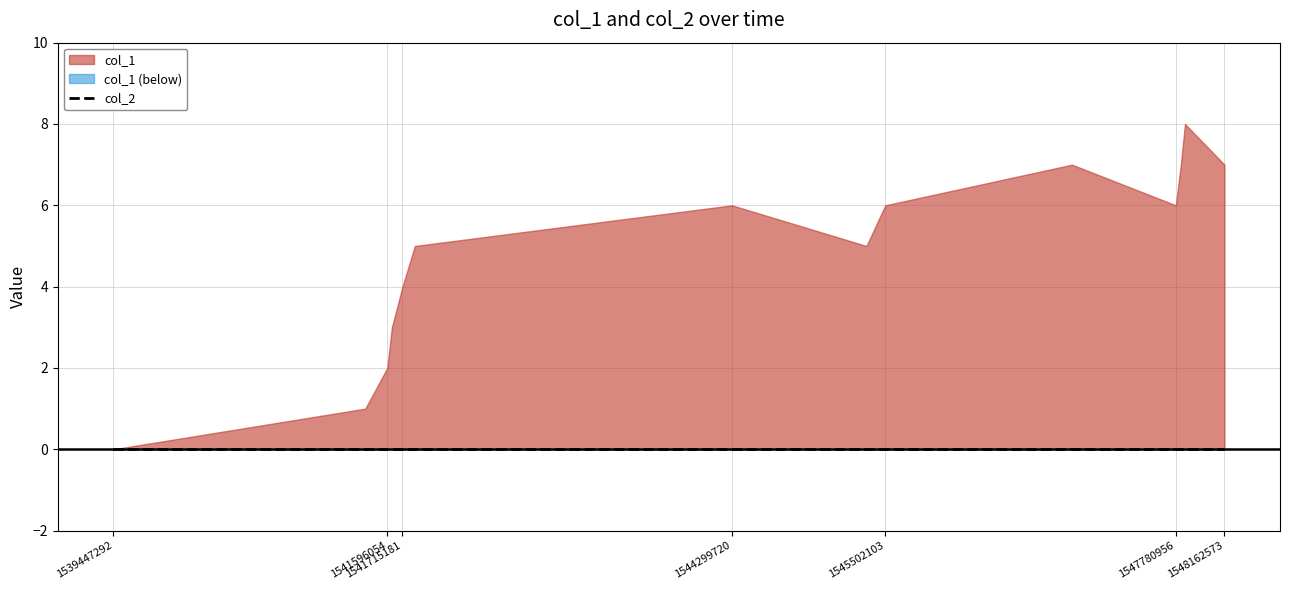

Rank the categories by col_1 value from lowest to highest.

1539447292, 1541423239, 1541596054, 1541632092, 1541715181, 1541812073, 1545354535, 1544299720, 1545502103, 1547780956, 1546967321, 1547820525, 1548162573, 1547853037